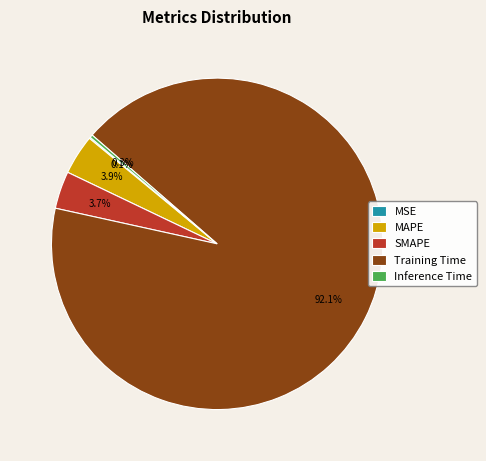

To the nearest percent, what is the difference between the largest and smallest slice percentages?

92%